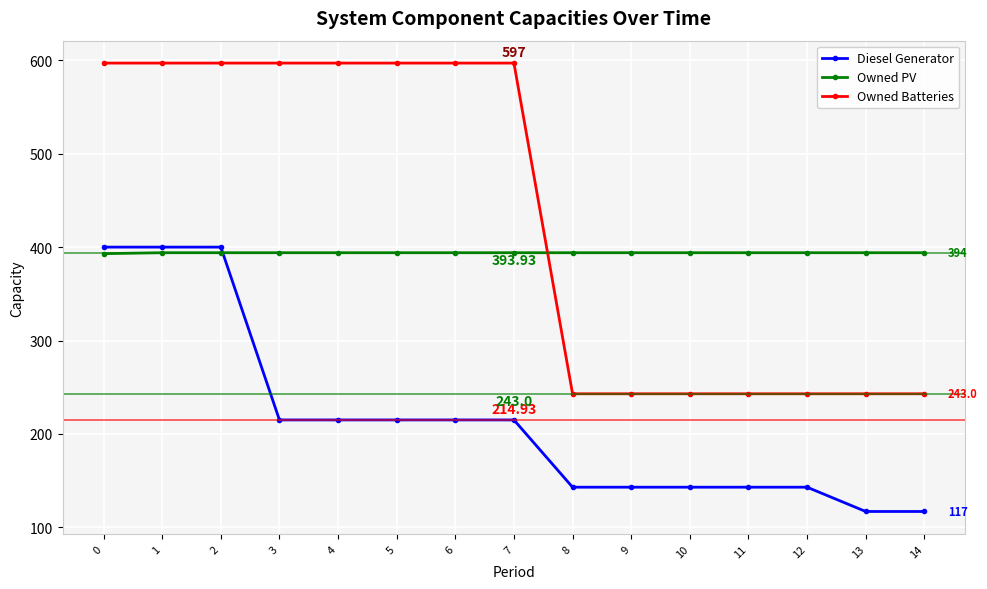

Which series has the largest range (max minus min)?

Owned Batteries